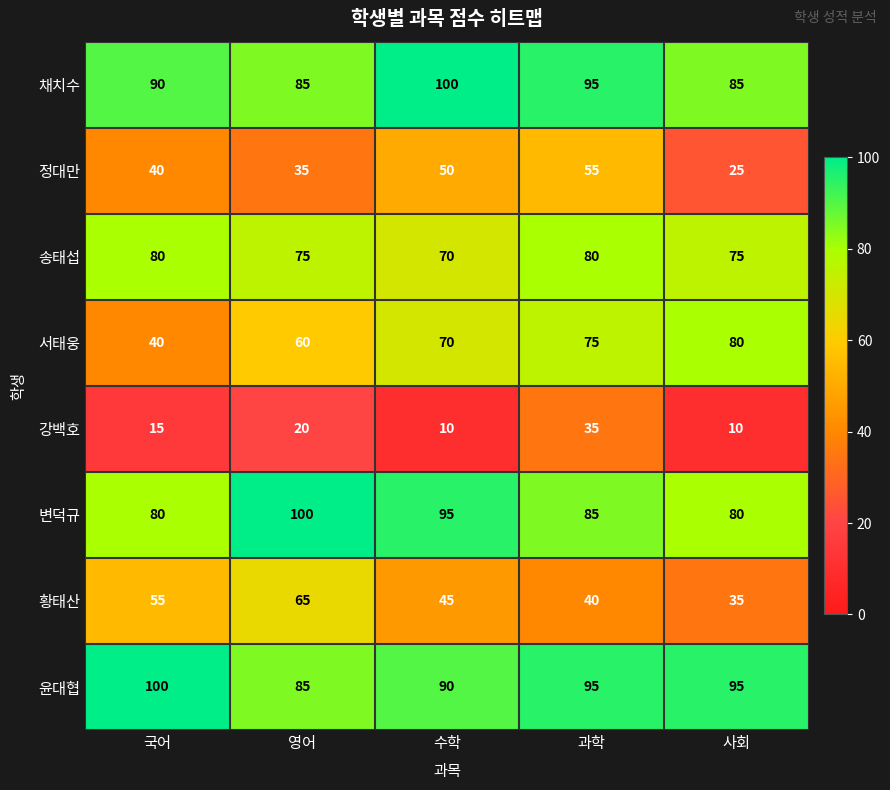

What is the minimum value shown in the chart?

10